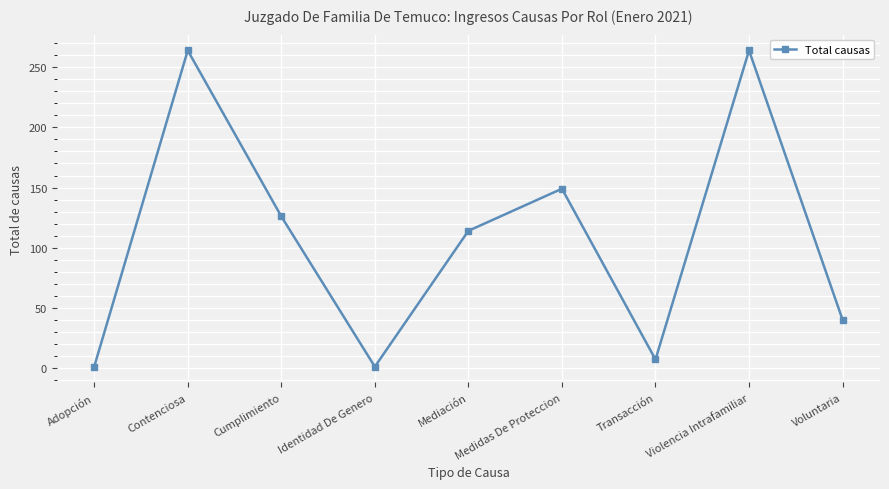

Between Medidas De Proteccion and Adopción, which is larger?

Medidas De Proteccion